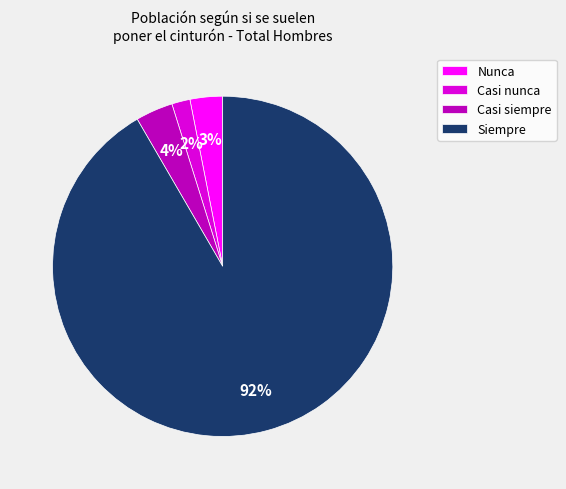

Do Siempre and Casi nunca together represent more than half of the pie?

Yes